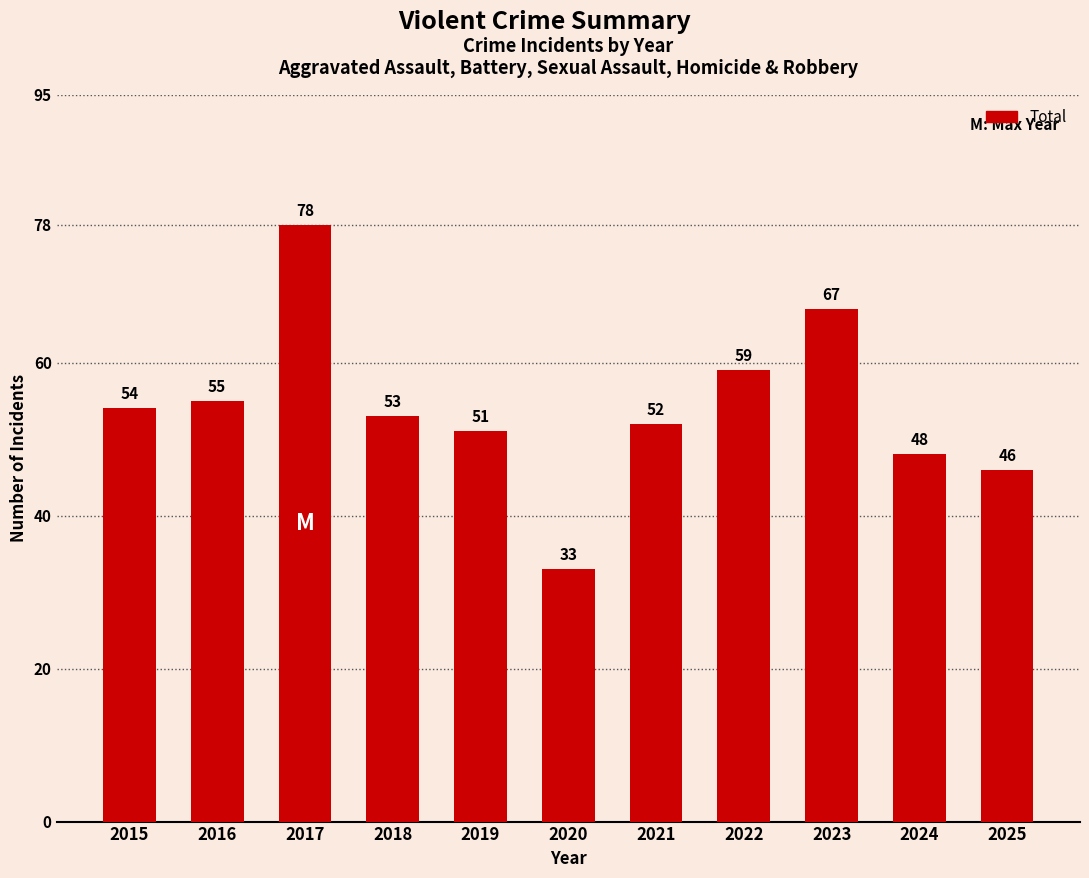

True or false: the data shows 27 at 2015.

False